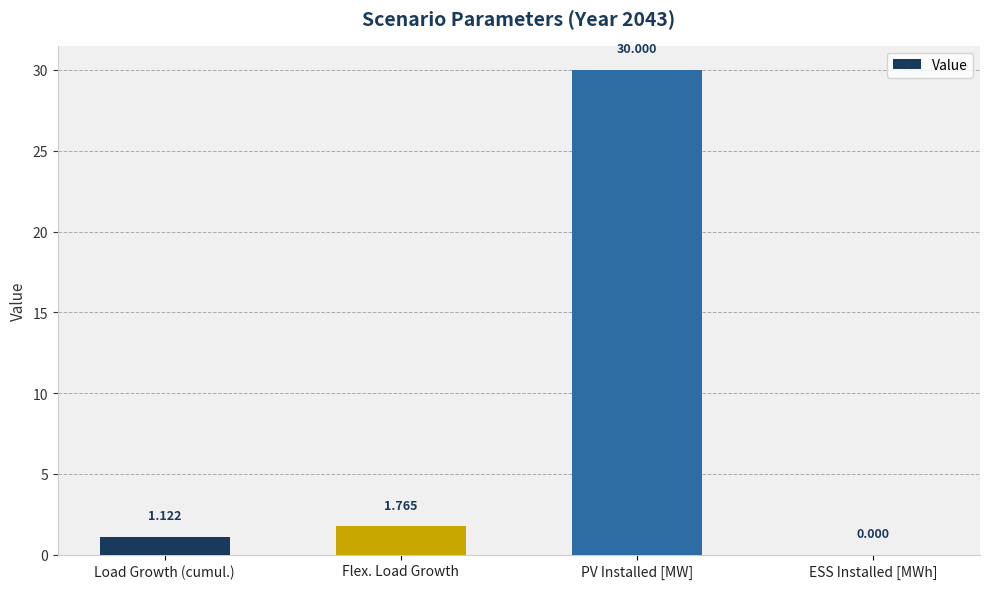

Where does the data first go above 1?

Load Growth (cumul.)